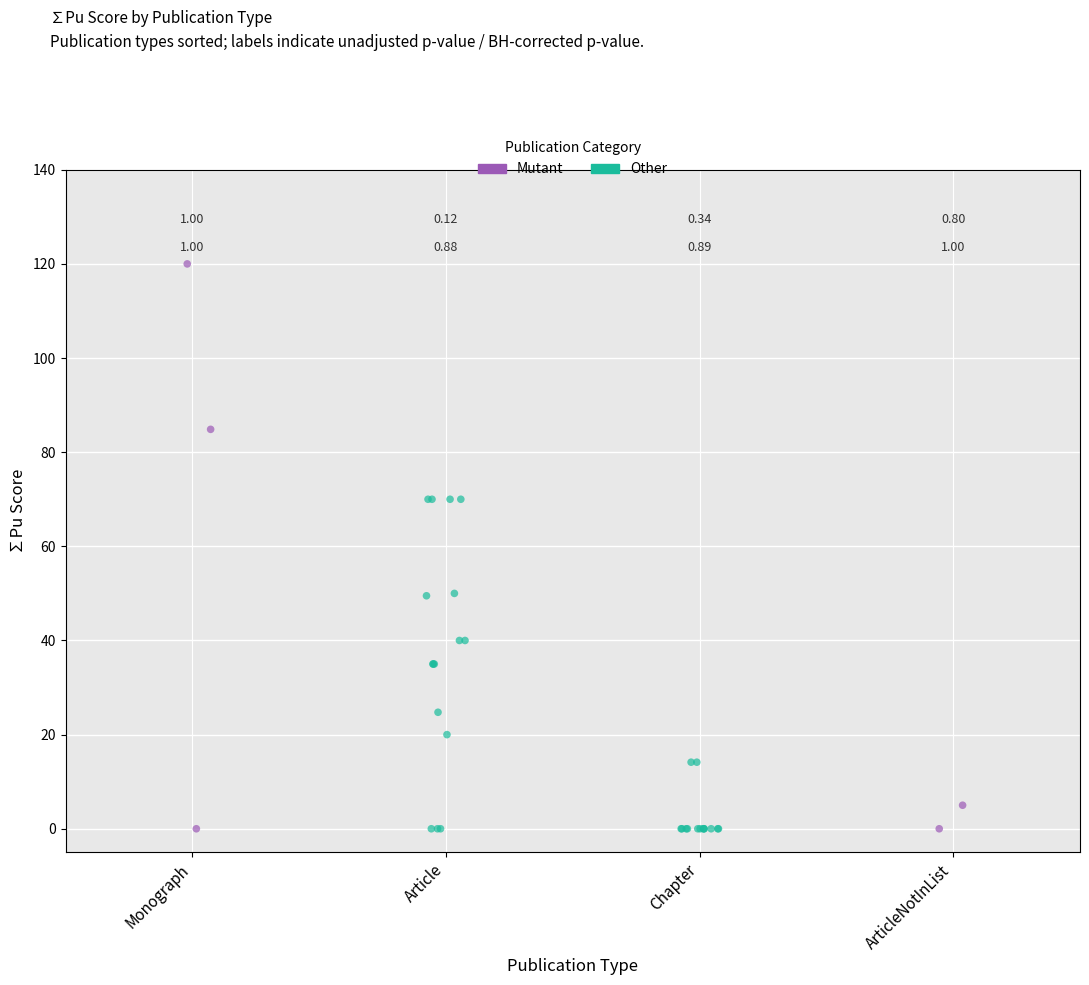

Which series has the widest spread of Y values?

Mutant